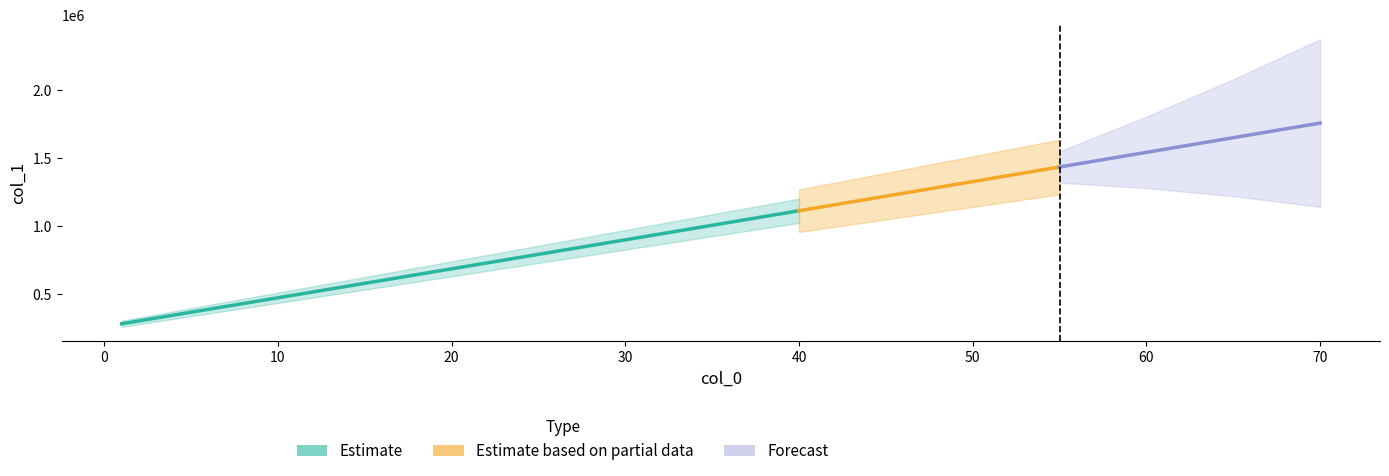

The chart shows a value of 283579 at 1. True or false?

True